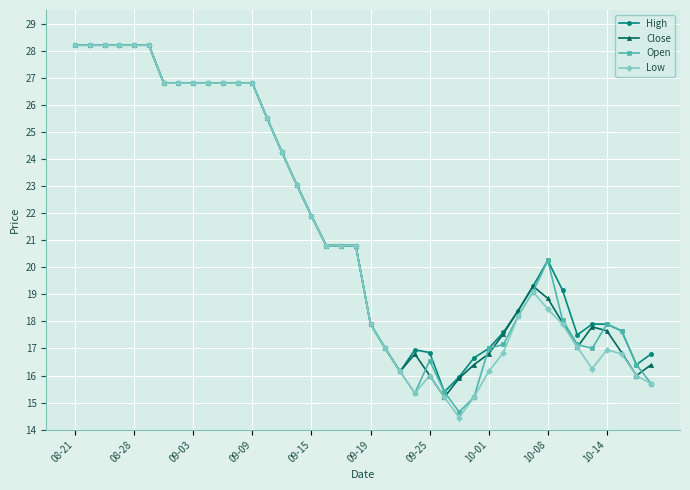

Which series has the largest range (max minus min)?

Low